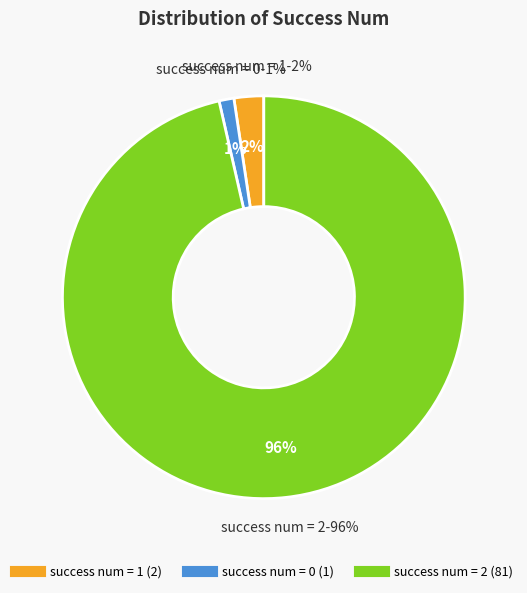

Rank the categories by value from highest to lowest.

2, 1, 0